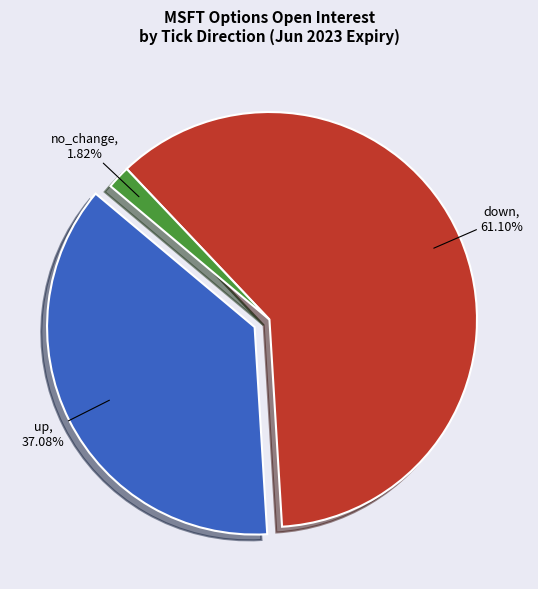

Combined, do no_change and down account for over 50%?

Yes